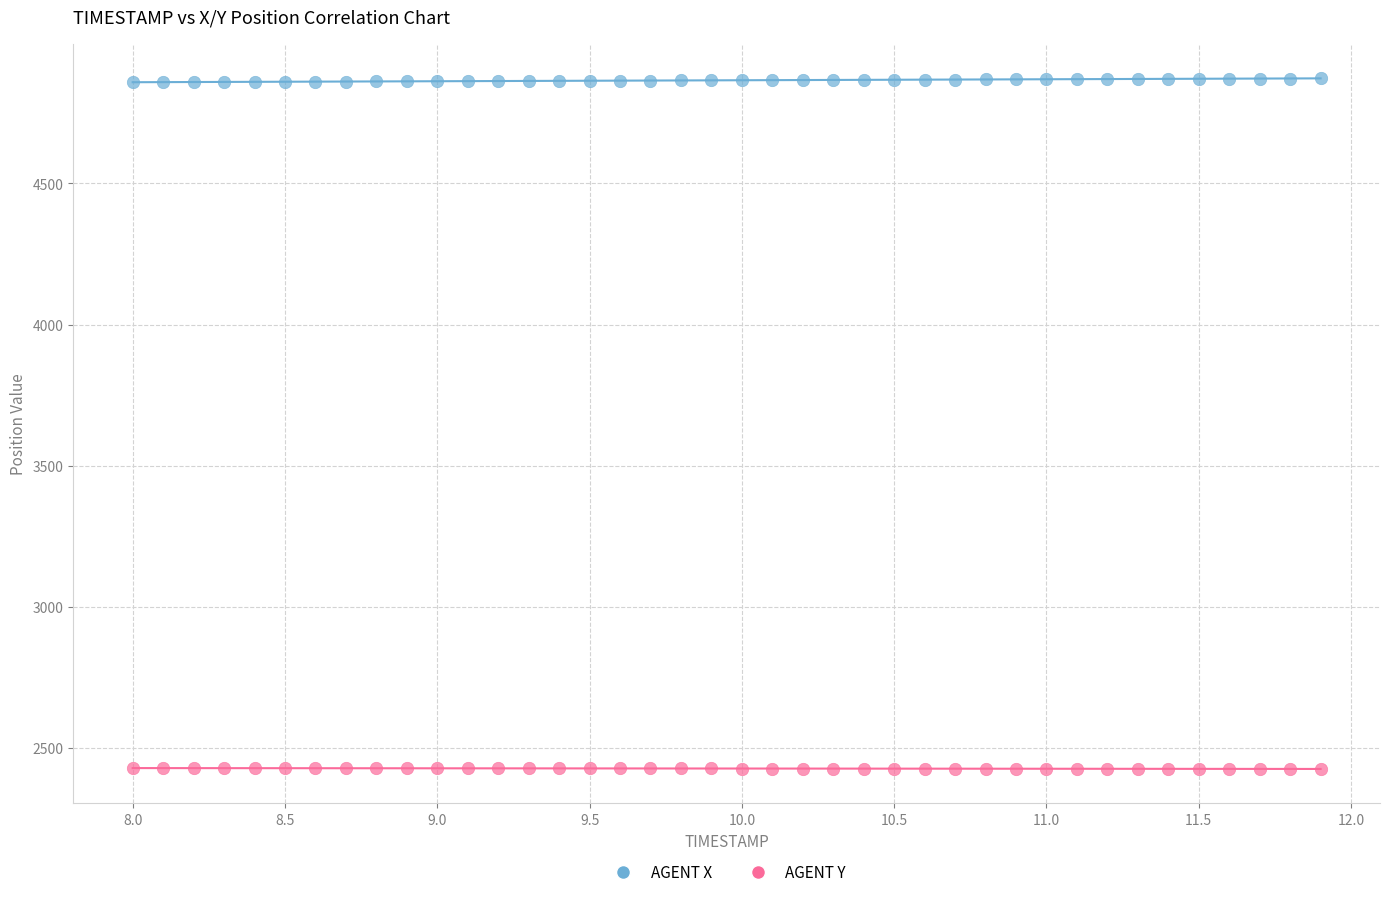

Across all data points, what is the range of X values (max minus min)?

3.9